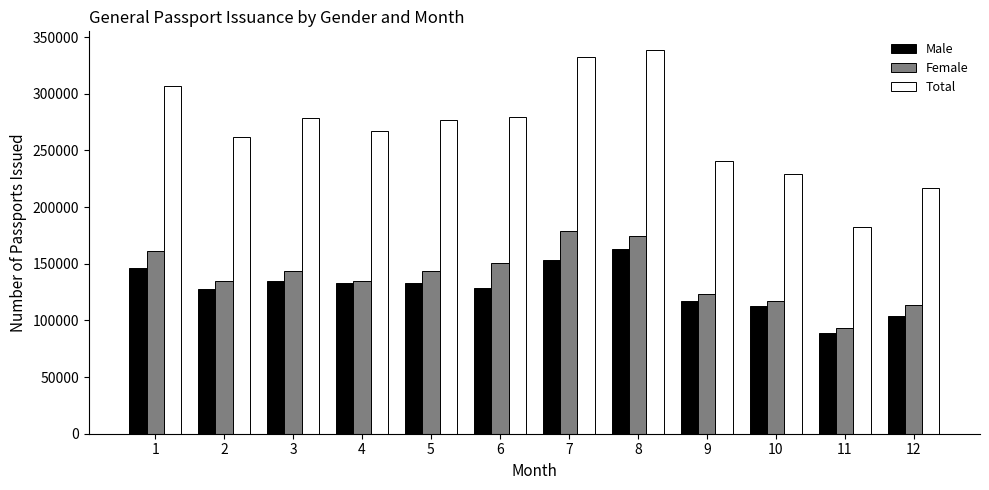

Rank the series by their maximum value, from highest to lowest.

Total, Female, Male